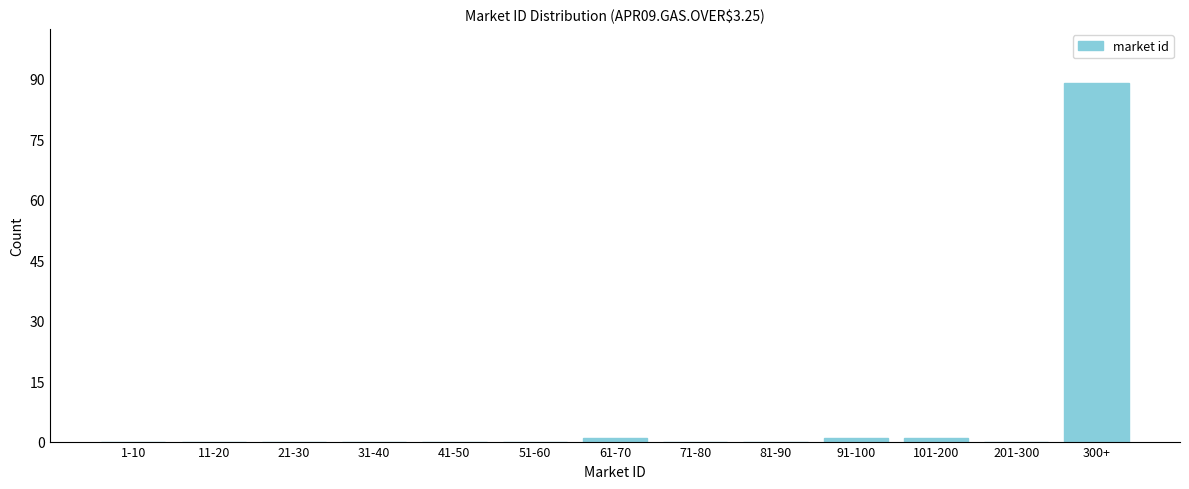

Reading left to right, transcribe all the data shown in this chart.

1-10=0	11-20=0	21-30=0	31-40=0	41-50=0	51-60=0	61-70=1	71-80=0	81-90=0	91-100=1	101-200=1	201-300=0	300+=89